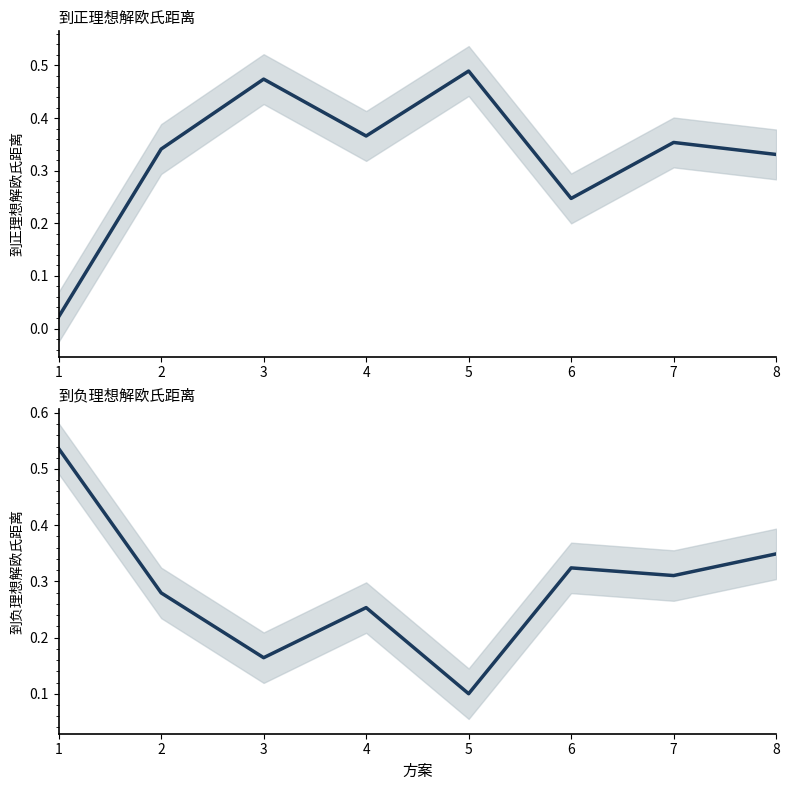

At how many categories does at least one series exceed 0?

8